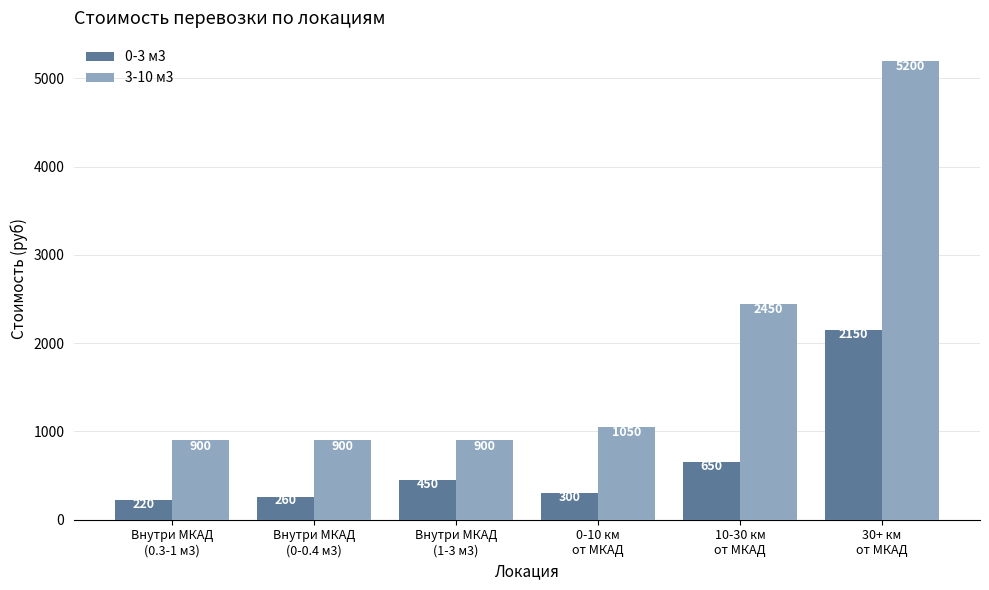

At how many categories does at least one series exceed 3385?

1